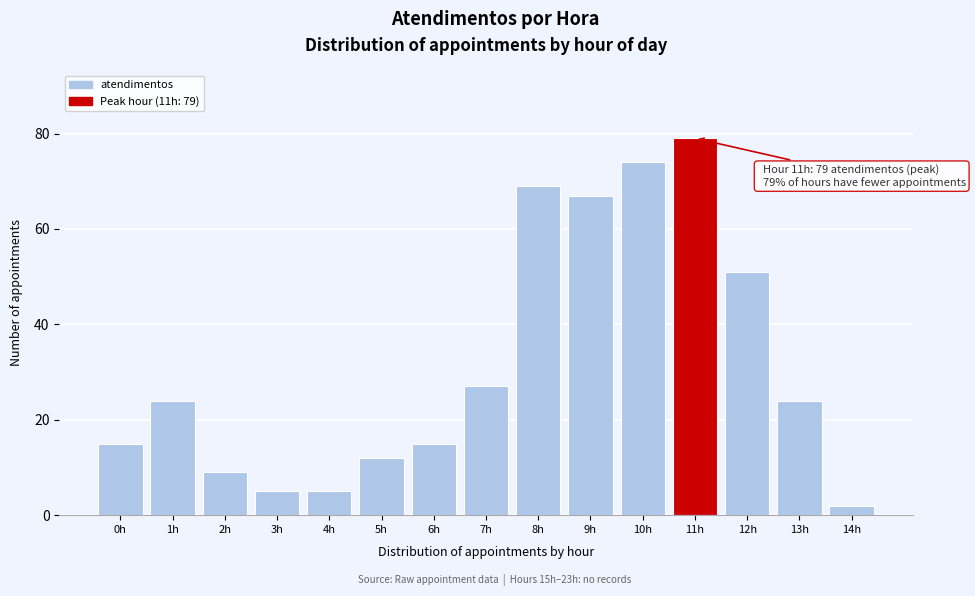

Reading right to left, transcribe all the data shown in this chart.

2	24	51	79	74	67	69	27	15	12	5	5	9	24	15